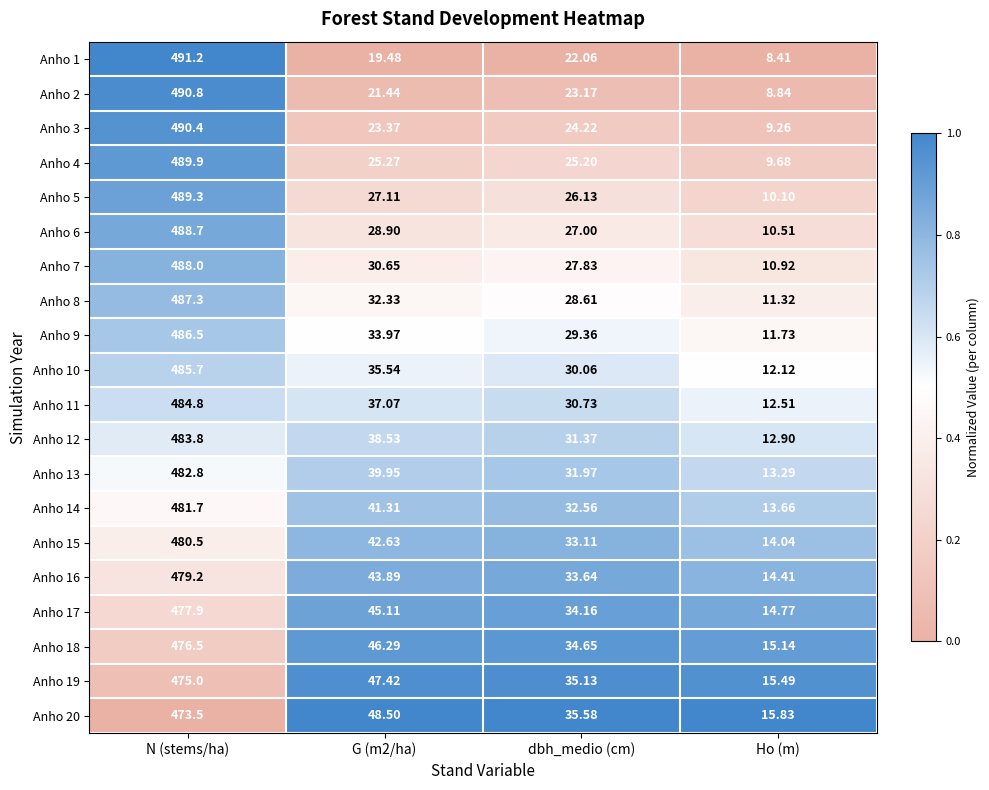

Which label corresponds to the largest value in the chart?

N (stems/ha)